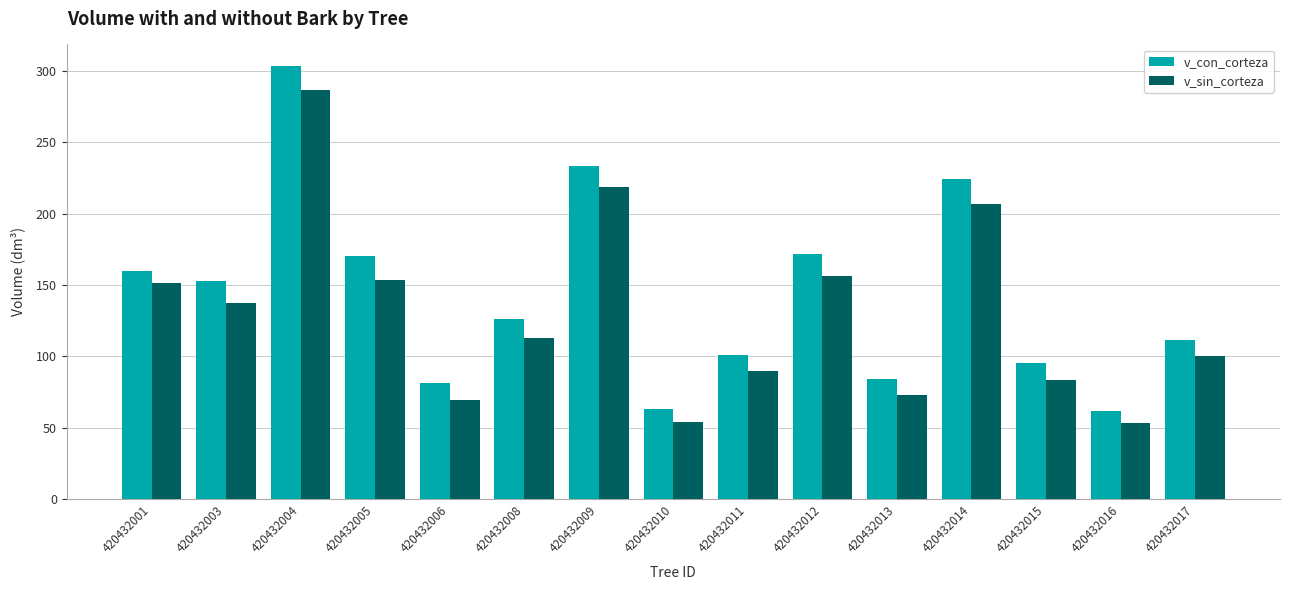

Read the v_con_corteza value at 420432017.

111.2